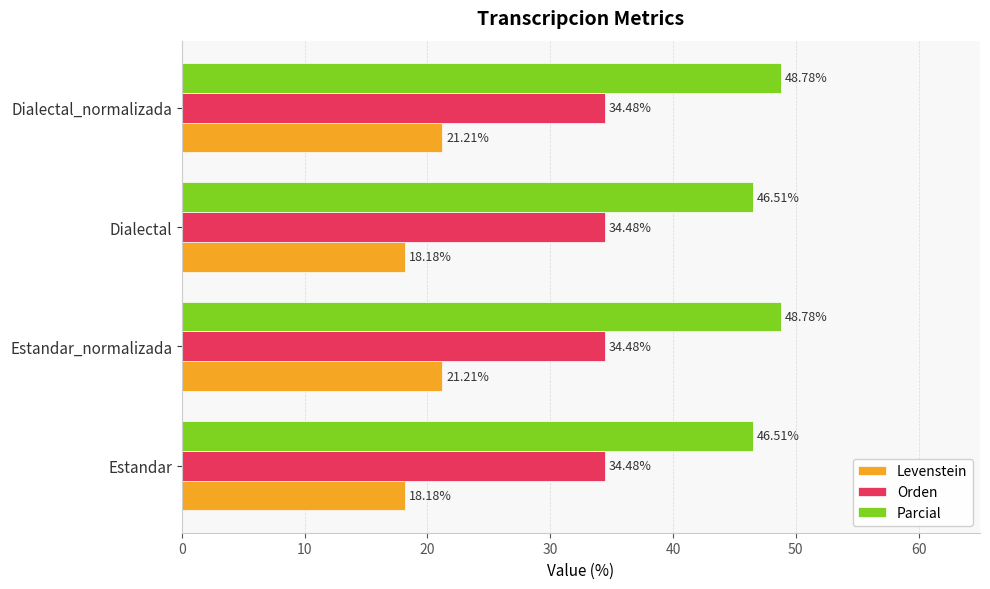

What is the sum of the Orden values at Dialectal and Dialectal_normalizada?

69.0